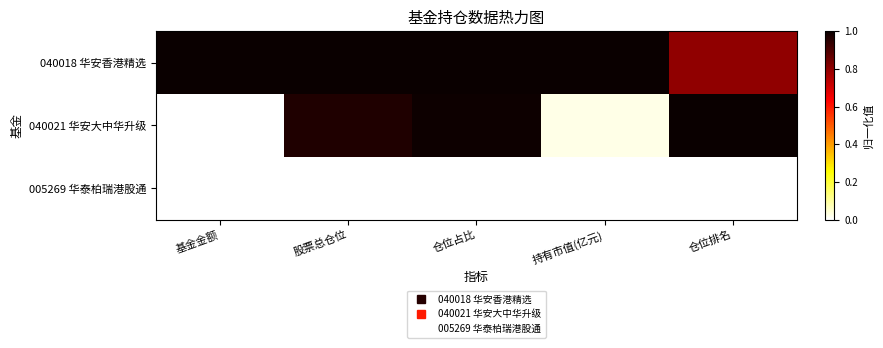

Reading left to right, extract all data points from this chart.

040018 华安香港精选: 基金金额=1.0	股票总仓位=1.0	仓位占比=1.0	持有市值(亿元)=1.0	仓位排名=0.8
040021 华安大中华升级: 基金金额=0.0	股票总仓位=1.0	仓位占比=1.0	持有市值(亿元)=0.0	仓位排名=1.0
005269 华泰柏瑞港股通: 基金金额=0.0	股票总仓位=0.0	仓位占比=0.0	持有市值(亿元)=0.0	仓位排名=0.0